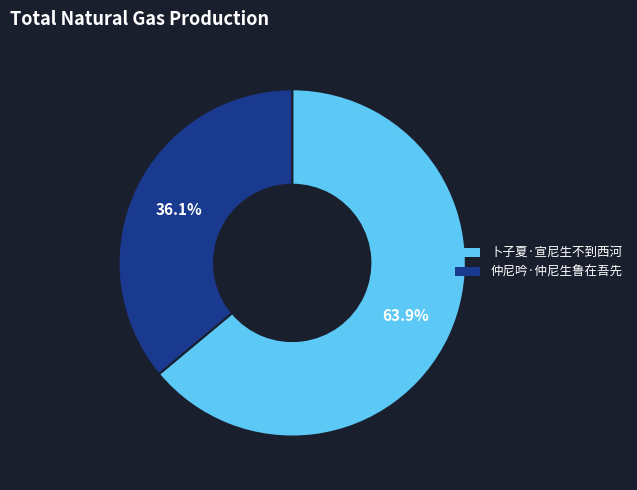

To the nearest percent, what is the combined percentage of 仲尼吟·仲尼生鲁在吾先 and 卜子夏·宣尼生不到西河?

100%